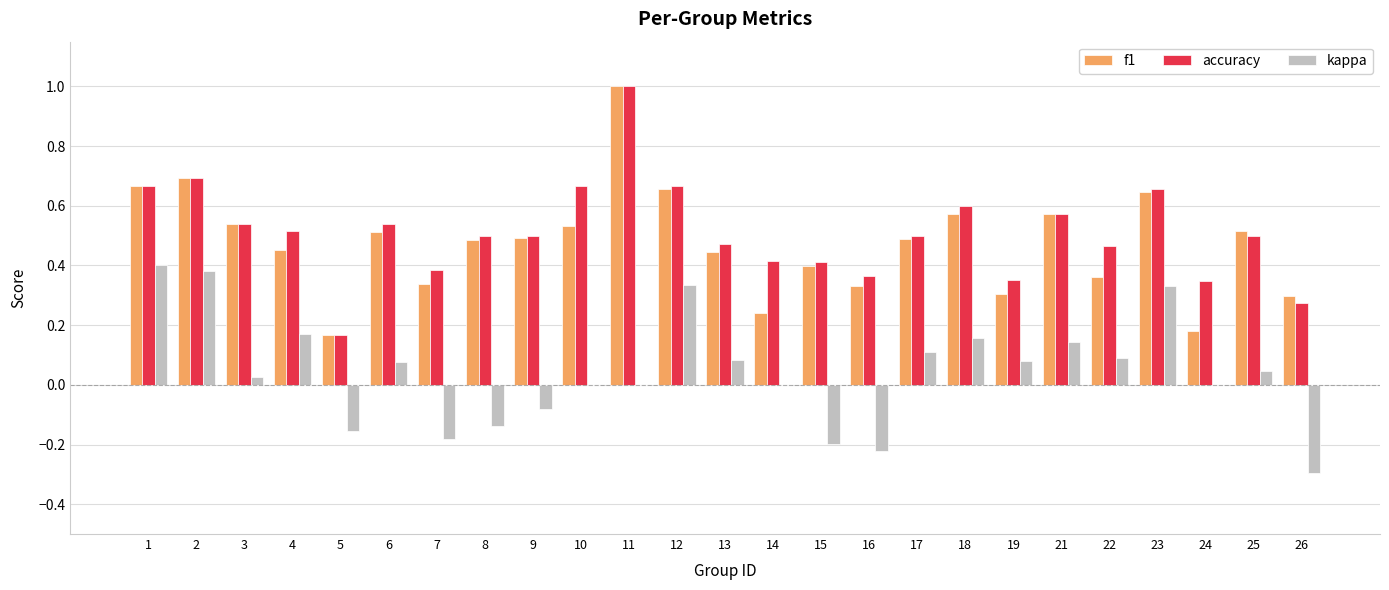

Is the value of accuracy at 18 greater than the value of kappa at 11?

Yes